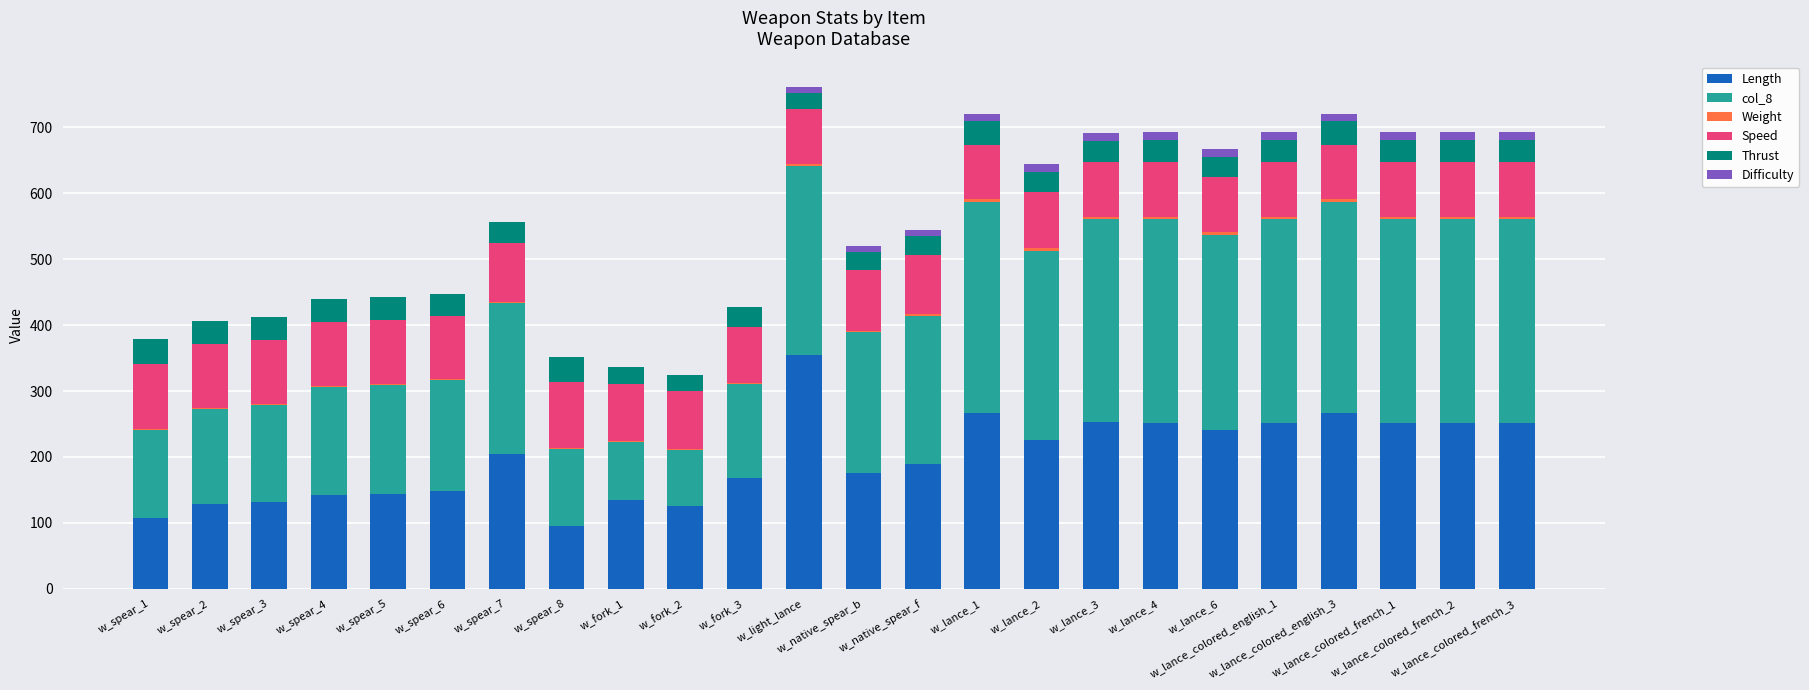

Are the bars grouped side by side (vs. stacked)?

No